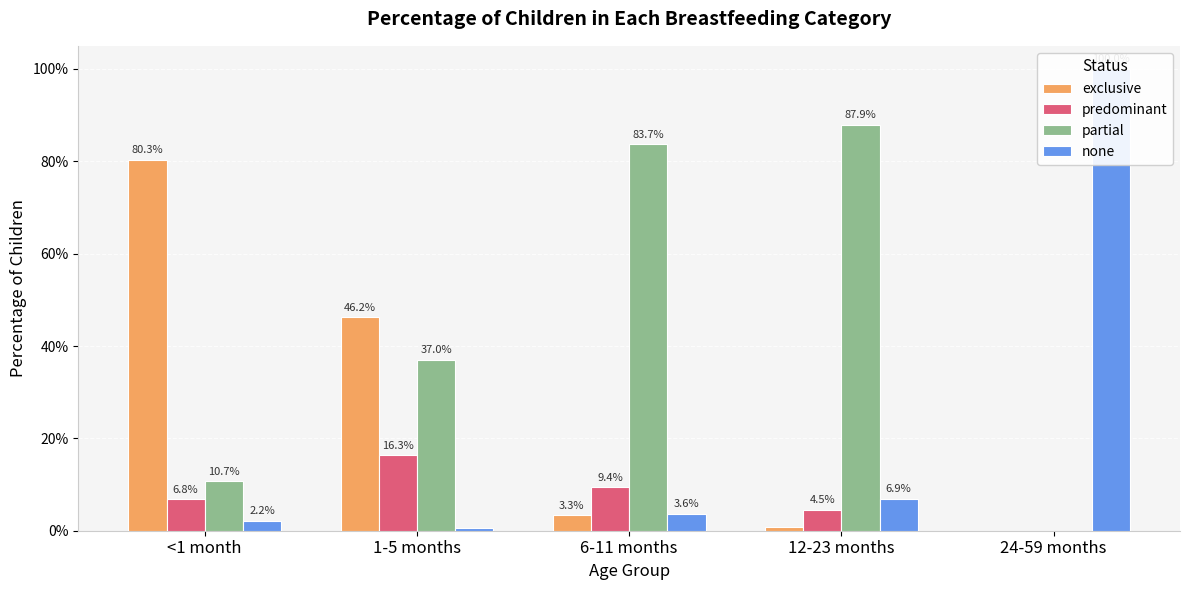

What is the label of the 3rd bar from the left?

6-11 months